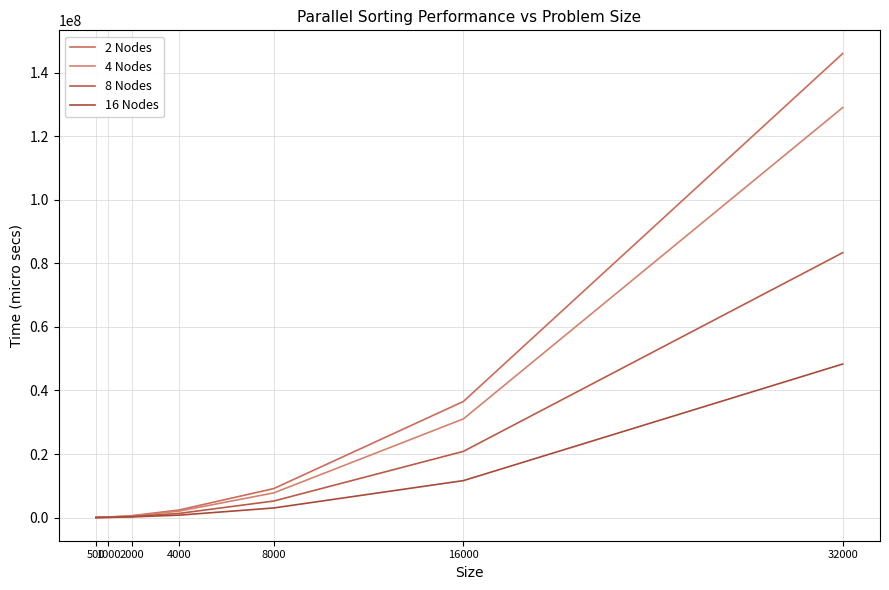

Read the 8 Nodes value at 500, to the nearest 50.

20550